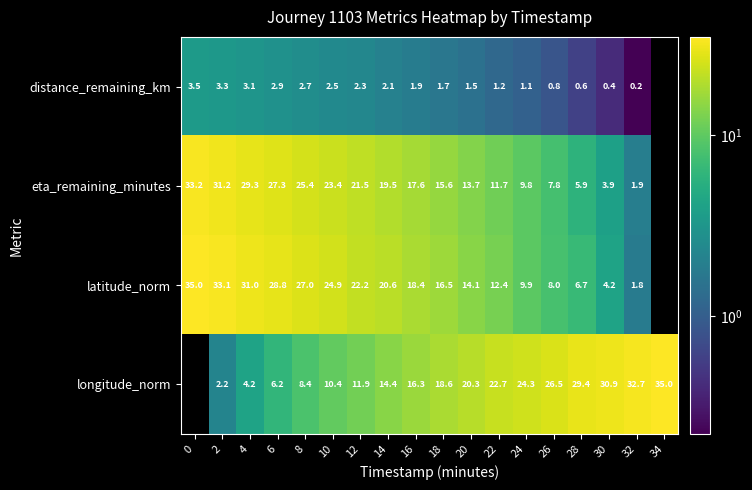

What is the difference between the longitude_norm values at 2 and 14?

12.2